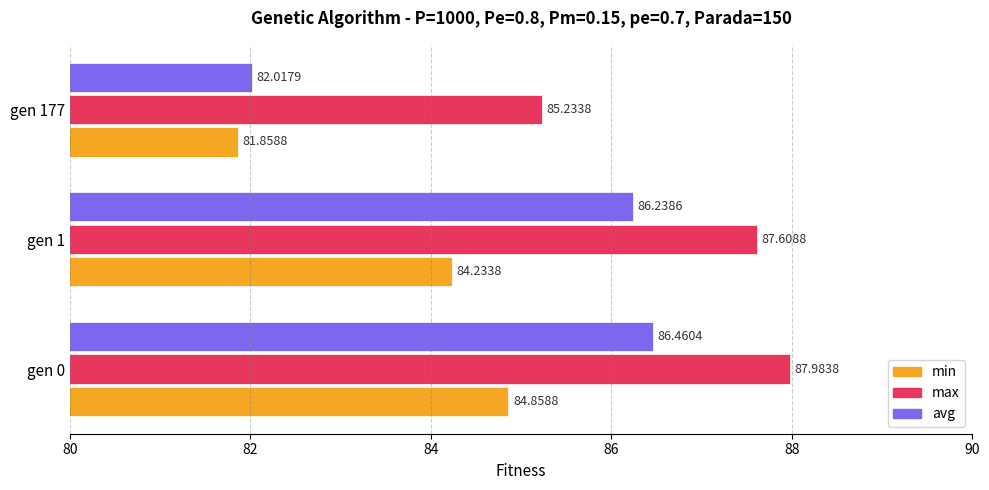

Between gen 1 and gen 177, which series saw the biggest shift?

avg